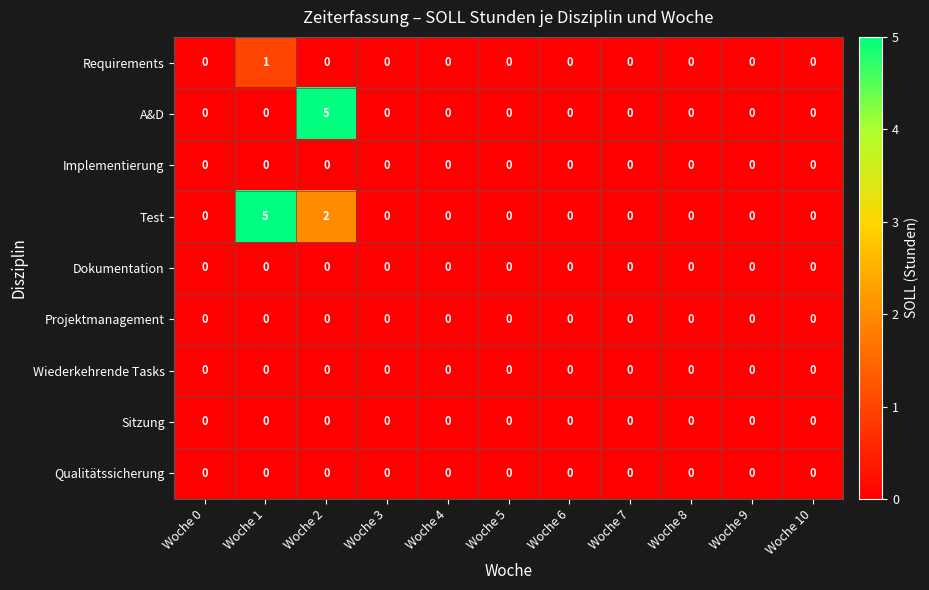

What is the greatest value displayed?

5